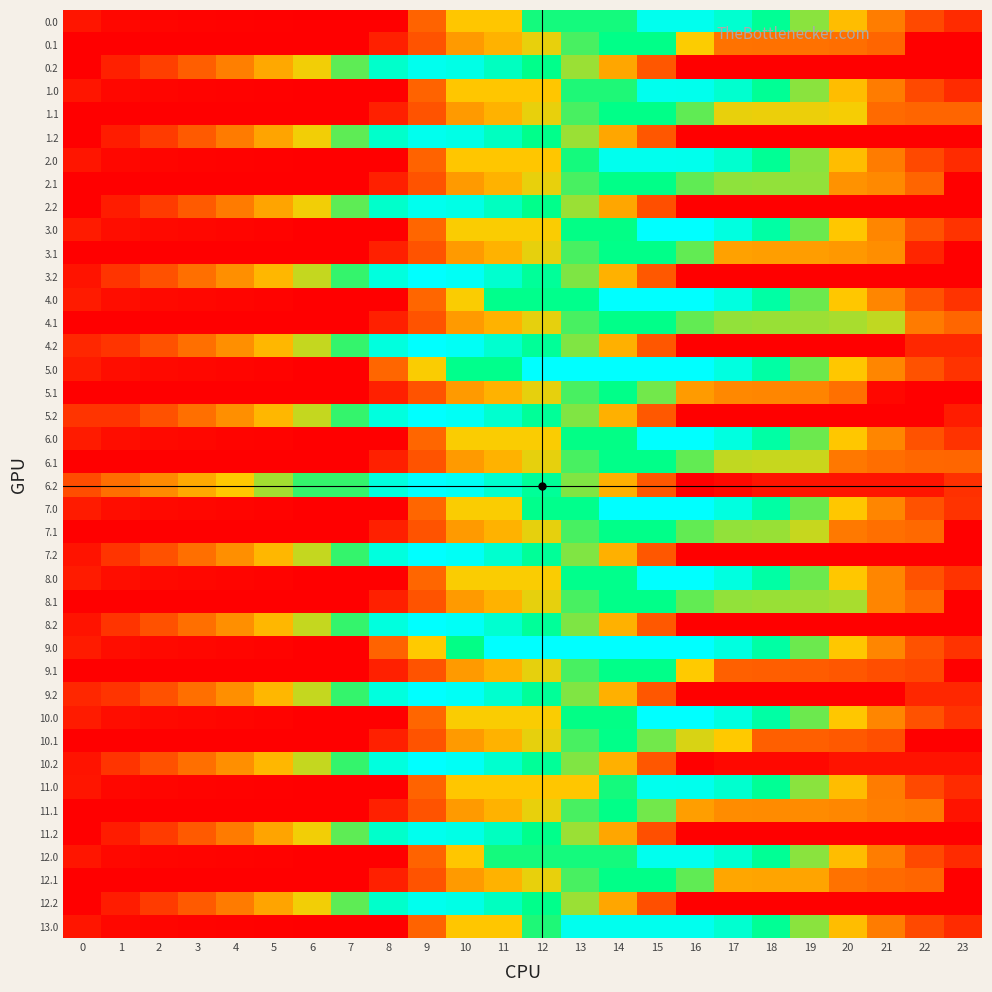

Reading left to right, transcribe all the data shown in this chart.

0.0: 0=111.9	1=61.9	2=51.5	3=47.1	4=42.1	5=38.3	6=30.2	7=30.2	8=30.2	9=404.5	10=778.7	11=778.7	12=1152.9	13=1152.9	14=1152.9	15=1512.0	16=1512.0	17=1416.2	18=1227.6	19=975.9	20=743.7	21=502.9	22=307.2	23=194.7
0.1: 0=30.2	1=30.2	2=30.2	3=30.2	4=30.2	5=30.2	6=30.2	7=30.2	8=154.2	9=343.4	10=614.7	11=700.8	12=834.1	13=1073.1	14=1185.7	15=1185.7	16=803.9	17=465.0	18=459.6	19=459.4	20=444.8	21=412.1	22=30.2	23=30.2
0.2: 0=30.2	1=156.2	2=269.6	3=387.4	4=511.8	5=665.2	6=819.4	7=1040.5	8=1401.6	9=1512.0	10=1488.2	11=1366.4	12=1193.5	13=950.6	14=660.2	15=360.1	16=30.2	17=30.2	18=30.2	19=30.2	20=30.2	21=30.2	22=30.2	23=30.2
1.0: 0=111.9	1=61.9	2=51.5	3=47.1	4=42.1	5=38.3	6=30.2	7=30.2	8=30.2	9=404.5	10=778.7	11=778.7	12=778.7	13=1137.8	14=1137.8	15=1512.0	16=1510.4	17=1414.6	18=1226.1	19=974.3	20=742.2	21=501.4	22=307.2	23=194.7
1.1: 0=30.2	1=30.2	2=30.2	3=30.2	4=30.2	5=30.2	6=30.2	7=30.2	8=154.2	9=343.4	10=614.7	11=700.8	12=834.1	13=1073.1	14=1185.7	15=1185.7	16=1036.9	17=834.2	18=828.8	19=828.6	20=813.9	21=432.1	22=412.1	23=412.1
1.2: 0=30.2	1=141.0	2=254.3	3=372.1	4=496.5	5=649.9	6=819.4	7=1040.5	8=1401.6	9=1512.0	10=1488.2	11=1366.4	12=1193.5	13=950.6	14=660.2	15=360.1	16=30.2	17=30.2	18=30.2	19=30.2	20=30.2	21=30.2	22=30.2	23=30.2
2.0: 0=111.9	1=61.9	2=51.5	3=47.1	4=42.1	5=38.3	6=30.2	7=30.2	8=30.2	9=404.5	10=778.7	11=778.7	12=778.7	13=1152.9	14=1512.0	15=1512.0	16=1510.4	17=1414.6	18=1226.1	19=974.3	20=742.2	21=501.4	22=307.2	23=194.7
2.1: 0=30.2	1=30.2	2=30.2	3=30.2	4=30.2	5=30.2	6=30.2	7=30.2	8=154.2	9=343.4	10=614.7	11=700.8	12=834.1	13=1073.1	14=1185.7	15=1185.7	16=1036.9	17=969.7	18=964.3	19=964.0	20=582.2	21=549.5	22=412.1	23=30.2
2.2: 0=30.2	1=141.0	2=254.3	3=372.1	4=496.5	5=649.9	6=819.4	7=1040.5	8=1401.6	9=1512.0	10=1488.2	11=1366.4	12=1193.5	13=950.6	14=660.2	15=331.1	16=30.2	17=30.2	18=30.2	19=30.2	20=30.2	21=30.2	22=30.2	23=30.2
3.0: 0=137.2	1=83.2	2=68.8	3=60.3	4=51.3	5=43.5	6=31.4	7=31.4	8=31.4	9=419.4	10=807.5	11=807.5	12=807.5	13=1179.9	14=1179.9	15=1568.0	16=1568.0	17=1468.3	18=1275.7	19=1019.9	20=783.7	21=538.9	22=340.6	23=224.1
3.1: 0=31.4	1=31.4	2=31.4	3=31.4	4=31.4	5=31.4	6=31.4	7=31.4	8=155.3	9=344.5	10=615.9	11=701.9	12=835.2	13=1074.3	14=1186.8	15=1186.8	16=1034.0	17=638.0	18=628.6	19=624.3	20=605.6	21=568.9	22=172.9	23=31.4
3.2: 0=106.6	1=228.7	2=338.0	3=451.9	4=572.3	5=721.7	6=887.3	7=1104.5	8=1461.6	9=1568.0	10=1540.2	11=1414.3	12=1239.8	13=992.9	14=698.5	15=365.3	16=31.4	17=31.4	18=31.4	19=31.4	20=31.4	21=31.4	22=31.4	23=31.4
4.0: 0=137.2	1=83.2	2=68.8	3=60.3	4=51.3	5=43.5	6=31.4	7=31.4	8=31.4	9=419.4	10=807.5	11=1195.6	12=1195.6	13=1195.6	14=1568.0	15=1568.0	16=1568.0	17=1468.2	18=1275.5	19=1019.8	20=783.6	21=538.7	22=340.5	23=224.0
4.1: 0=31.4	1=31.4	2=31.4	3=31.4	4=31.4	5=31.4	6=31.4	7=31.4	8=155.3	9=344.5	10=615.9	11=701.9	12=835.2	13=1074.3	14=1186.8	15=1186.8	16=1034.0	17=962.7	18=953.3	19=949.0	20=930.3	21=893.6	22=497.6	23=419.8
4.2: 0=178.4	1=228.7	2=338.0	3=451.9	4=572.3	5=721.7	6=887.3	7=1104.5	8=1461.6	9=1568.0	10=1540.2	11=1414.3	12=1237.3	13=990.4	14=696.0	15=362.9	16=31.4	17=31.4	18=31.4	19=31.4	20=31.4	21=31.4	22=178.4	23=178.4
5.0: 0=137.2	1=83.2	2=68.8	3=60.3	4=51.3	5=43.5	6=31.4	7=31.4	8=419.4	9=807.5	10=1195.6	11=1195.6	12=1568.0	13=1568.0	14=1568.0	15=1568.0	16=1568.0	17=1468.2	18=1275.7	19=1019.9	20=783.7	21=538.9	22=340.6	23=224.1
5.1: 0=31.4	1=31.4	2=31.4	3=31.4	4=31.4	5=31.4	6=31.4	7=31.4	8=155.3	9=344.5	10=615.9	11=701.9	12=835.2	13=1074.3	14=1186.8	15=1012.0	16=616.0	17=544.7	18=535.3	19=531.0	20=454.9	21=58.9	22=34.8	23=31.4
5.2: 0=228.7	1=228.7	2=338.0	3=451.9	4=572.3	5=721.7	6=887.3	7=1104.5	8=1461.6	9=1568.0	10=1540.2	11=1414.3	12=1237.3	13=990.4	14=696.0	15=365.3	16=31.4	17=31.4	18=31.4	19=31.4	20=31.4	21=31.4	22=31.4	23=138.8
6.0: 0=137.1	1=83.1	2=68.6	3=60.2	4=51.2	5=43.4	6=31.4	7=31.4	8=31.4	9=419.4	10=807.5	11=807.5	12=807.5	13=1179.9	14=1179.9	15=1568.0	16=1568.0	17=1468.2	18=1275.5	19=1019.8	20=783.6	21=538.7	22=340.5	23=224.0
6.1: 0=31.4	1=31.4	2=31.4	3=31.4	4=31.4	5=31.4	6=31.4	7=31.4	8=155.3	9=344.5	10=615.9	11=701.9	12=835.2	13=1074.3	14=1186.8	15=1186.8	16=1034.0	17=893.7	18=884.3	19=880.0	20=484.1	21=447.3	22=423.2	23=419.8
6.2: 0=323.8	1=445.8	2=555.2	3=669.1	4=789.5	5=938.9	6=1104.5	7=1104.5	8=1461.6	9=1568.0	10=1540.2	11=1414.3	12=1237.3	13=990.4	14=696.0	15=362.9	16=31.4	17=64.7	18=108.5	19=108.5	20=108.5	21=108.5	22=108.5	23=216.0
7.0: 0=137.2	1=83.2	2=68.8	3=60.3	4=51.3	5=43.5	6=31.4	7=31.4	8=31.4	9=419.4	10=807.5	11=807.5	12=1195.6	13=1195.6	14=1568.0	15=1568.0	16=1568.0	17=1468.2	18=1275.5	19=1019.8	20=783.6	21=538.9	22=340.6	23=224.1
7.1: 0=31.4	1=31.4	2=31.4	3=31.4	4=31.4	5=31.4	6=31.4	7=31.4	8=155.3	9=344.5	10=615.9	11=701.9	12=835.2	13=1074.3	14=1186.8	15=1186.8	16=1034.0	17=962.7	18=953.3	19=884.1	20=488.2	21=451.4	22=427.3	23=31.4
7.2: 0=106.6	1=228.7	2=338.0	3=451.9	4=572.3	5=721.7	6=887.3	7=1104.5	8=1461.6	9=1568.0	10=1540.2	11=1414.3	12=1237.3	13=990.4	14=696.0	15=362.9	16=31.4	17=31.4	18=31.4	19=31.4	20=31.4	21=31.4	22=31.4	23=31.4
8.0: 0=137.2	1=83.2	2=68.8	3=60.3	4=51.3	5=43.5	6=31.4	7=31.4	8=31.4	9=419.4	10=807.5	11=807.5	12=807.5	13=1195.6	14=1195.6	15=1568.0	16=1568.0	17=1468.3	18=1275.7	19=1019.9	20=783.7	21=538.9	22=340.6	23=224.1
8.1: 0=31.4	1=31.4	2=31.4	3=31.4	4=31.4	5=31.4	6=31.4	7=31.4	8=155.3	9=344.5	10=615.9	11=701.9	12=835.2	13=1074.3	14=1186.8	15=1186.8	16=1034.0	17=962.7	18=953.3	19=949.0	20=930.3	21=534.4	22=427.3	23=31.4
8.2: 0=106.6	1=228.7	2=338.0	3=451.9	4=572.3	5=721.7	6=887.3	7=1104.5	8=1461.6	9=1568.0	10=1542.6	11=1416.7	12=1239.8	13=992.9	14=698.5	15=365.3	16=31.4	17=31.4	18=31.4	19=31.4	20=31.4	21=31.4	22=31.4	23=31.4
9.0: 0=137.2	1=83.2	2=68.8	3=60.3	4=51.3	5=43.5	6=31.4	7=31.4	8=403.8	9=791.8	10=1179.9	11=1568.0	12=1568.0	13=1568.0	14=1568.0	15=1568.0	16=1568.0	17=1468.2	18=1275.5	19=1019.8	20=783.6	21=538.7	22=340.6	23=224.1
9.1: 0=31.4	1=31.4	2=31.4	3=31.4	4=31.4	5=31.4	6=31.4	7=31.4	8=155.3	9=344.5	10=615.9	11=701.9	12=835.2	13=1074.3	14=1186.8	15=1186.8	16=790.8	17=394.9	18=385.4	19=381.2	20=362.5	21=325.7	22=301.6	23=31.4
9.2: 0=178.4	1=228.7	2=338.0	3=451.9	4=572.3	5=721.7	6=887.3	7=1104.5	8=1461.6	9=1568.0	10=1540.2	11=1414.3	12=1237.3	13=990.4	14=696.0	15=362.9	16=31.4	17=31.4	18=31.4	19=31.4	20=31.4	21=31.4	22=178.4	23=178.4
10.0: 0=137.2	1=83.2	2=68.8	3=60.3	4=51.3	5=43.5	6=31.4	7=31.4	8=31.4	9=419.4	10=807.5	11=807.5	12=807.5	13=1179.9	14=1179.9	15=1568.0	16=1568.0	17=1468.2	18=1275.5	19=1019.8	20=783.7	21=538.9	22=340.6	23=224.1
10.1: 0=31.4	1=31.4	2=31.4	3=31.4	4=31.4	5=31.4	6=31.4	7=31.4	8=155.3	9=344.5	10=615.9	11=701.9	12=835.2	13=1074.3	14=1186.8	15=1012.0	16=859.2	17=787.9	18=391.9	19=387.7	20=369.0	21=332.2	22=34.8	23=31.4
10.2: 0=106.6	1=228.7	2=338.0	3=451.9	4=572.3	5=721.7	6=887.3	7=1104.5	8=1461.6	9=1568.0	10=1540.2	11=1414.3	12=1237.3	13=990.4	14=696.0	15=362.9	16=31.4	17=64.7	18=64.7	19=64.7	20=106.6	21=106.6	22=106.6	23=106.6
11.0: 0=111.9	1=61.9	2=51.5	3=47.1	4=42.1	5=38.3	6=30.2	7=30.2	8=30.2	9=404.5	10=778.7	11=778.7	12=778.7	13=778.7	14=1152.9	15=1512.0	16=1510.4	17=1414.6	18=1226.1	19=974.3	20=742.2	21=501.4	22=307.2	23=194.7
11.1: 0=30.2	1=30.2	2=30.2	3=30.2	4=30.2	5=30.2	6=30.2	7=30.2	8=154.2	9=343.4	10=614.7	11=700.8	12=834.1	13=1073.1	14=1185.7	15=1010.8	16=629.0	17=561.8	18=556.4	19=556.2	20=541.5	21=508.8	22=488.8	23=106.9
11.2: 0=30.2	1=141.0	2=254.3	3=372.1	4=496.5	5=649.9	6=819.4	7=1040.5	8=1401.6	9=1512.0	10=1488.2	11=1366.4	12=1193.5	13=950.6	14=660.2	15=331.1	16=30.2	17=30.2	18=30.2	19=30.2	20=30.2	21=30.2	22=30.2	23=30.2
12.0: 0=113.5	1=63.5	2=53.0	3=48.6	4=43.7	5=39.9	6=30.2	7=30.2	8=30.2	9=404.5	10=778.7	11=1152.9	12=1152.9	13=1152.9	14=1152.9	15=1512.0	16=1512.0	17=1416.2	18=1227.6	19=975.9	20=743.7	21=502.9	22=308.7	23=196.3
12.1: 0=30.2	1=30.2	2=30.2	3=30.2	4=30.2	5=30.2	6=30.2	7=30.2	8=154.2	9=343.4	10=614.7	11=700.8	12=834.1	13=1073.1	14=1185.7	15=1185.7	16=1036.9	17=655.1	18=649.7	19=649.5	20=464.8	21=432.1	22=412.1	23=30.2
12.2: 0=30.2	1=141.0	2=254.3	3=372.1	4=496.5	5=649.9	6=819.4	7=1040.5	8=1401.6	9=1512.0	10=1488.2	11=1366.4	12=1193.5	13=950.6	14=660.2	15=331.1	16=30.2	17=30.2	18=30.2	19=30.2	20=30.2	21=30.2	22=30.2	23=30.2
13.0: 0=111.9	1=61.9	2=51.5	3=47.1	4=42.1	5=38.3	6=30.2	7=30.2	8=30.2	9=404.5	10=778.7	11=778.7	12=1137.8	13=1512.0	14=1512.0	15=1512.0	16=1512.0	17=1416.2	18=1227.6	19=975.9	20=742.2	21=501.4	22=307.2	23=194.7